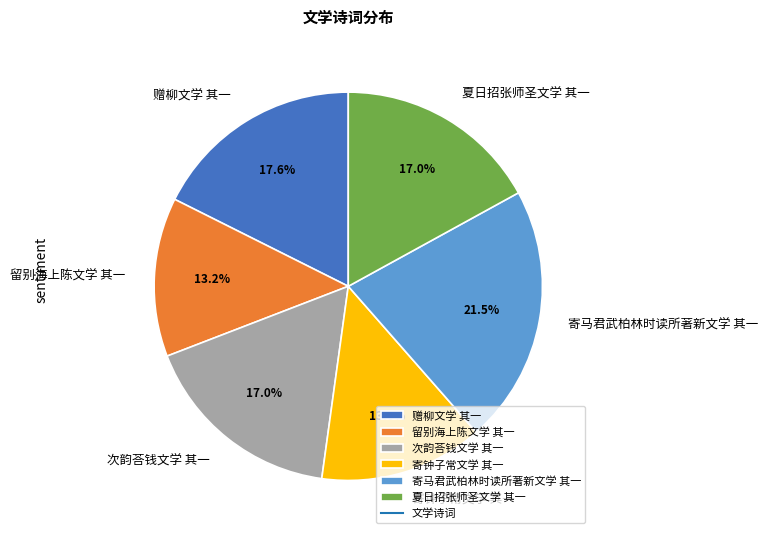

To the nearest percent, what is the difference between the largest and smallest slice percentages?

8%